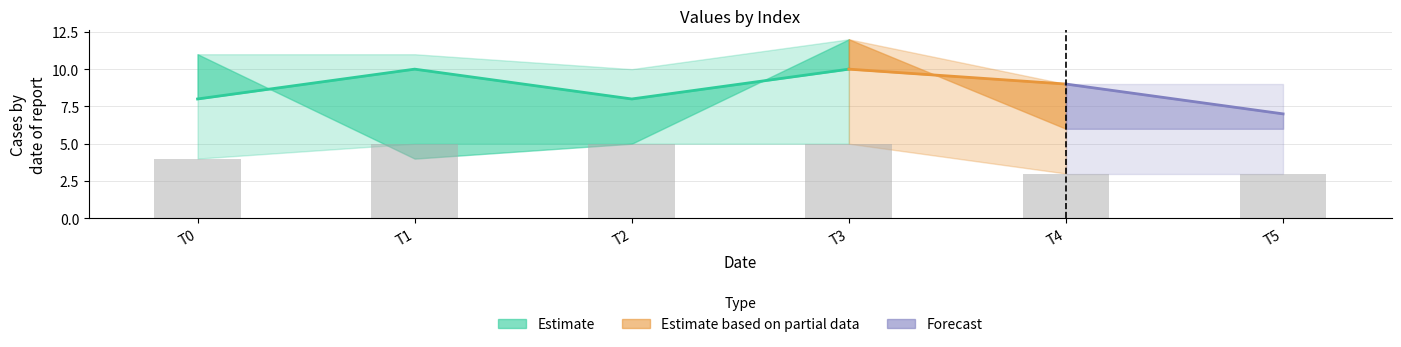

Which has a higher value, 4 or 2?

4